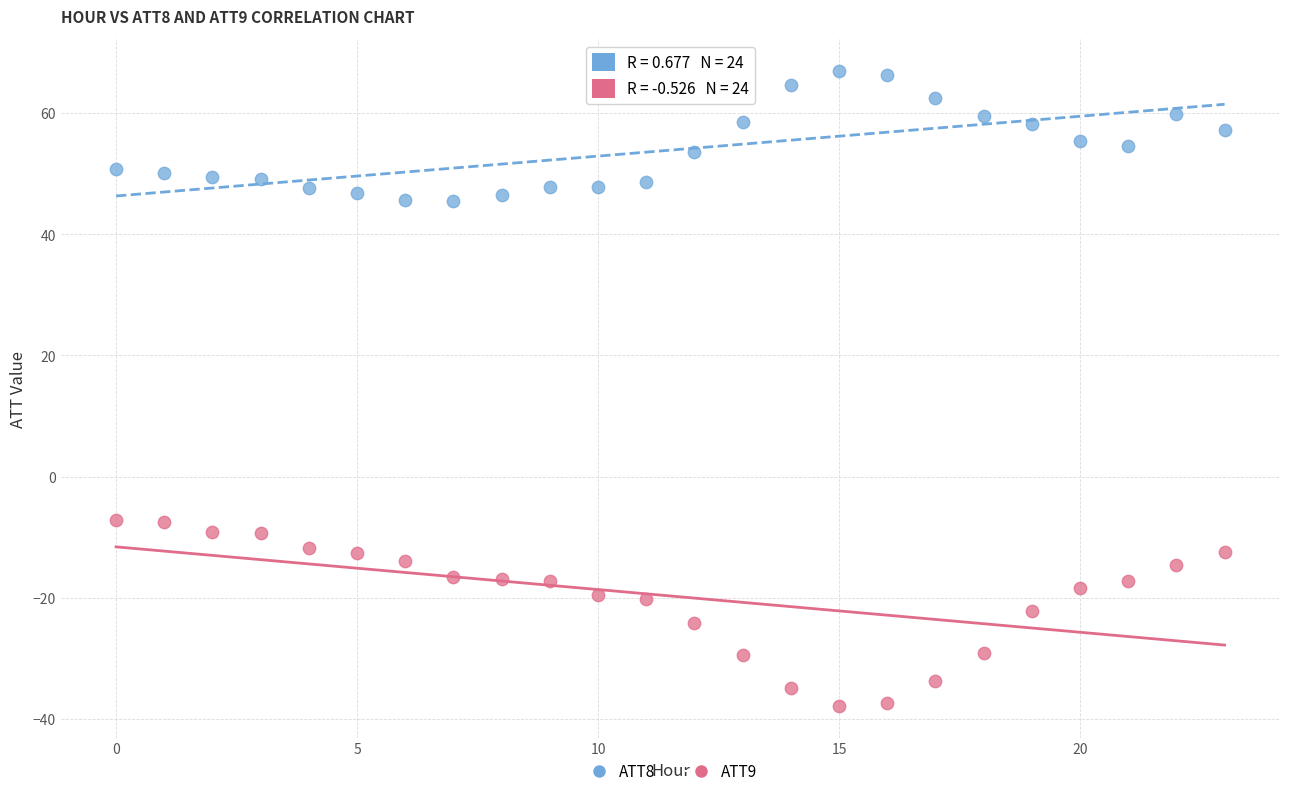

Which series reaches the minimum Y coordinate?

ATT9